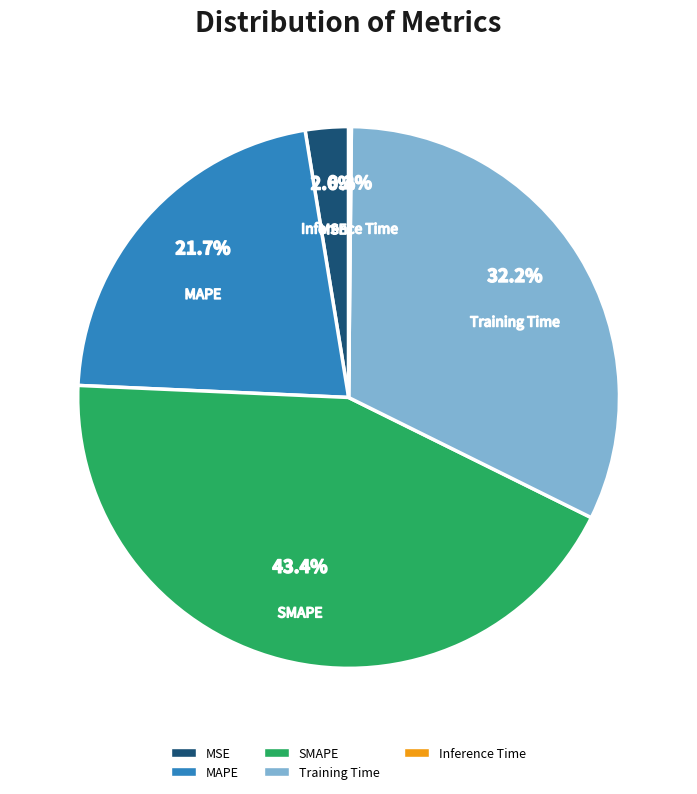

How much of the chart is everything except MSE?

97.4%